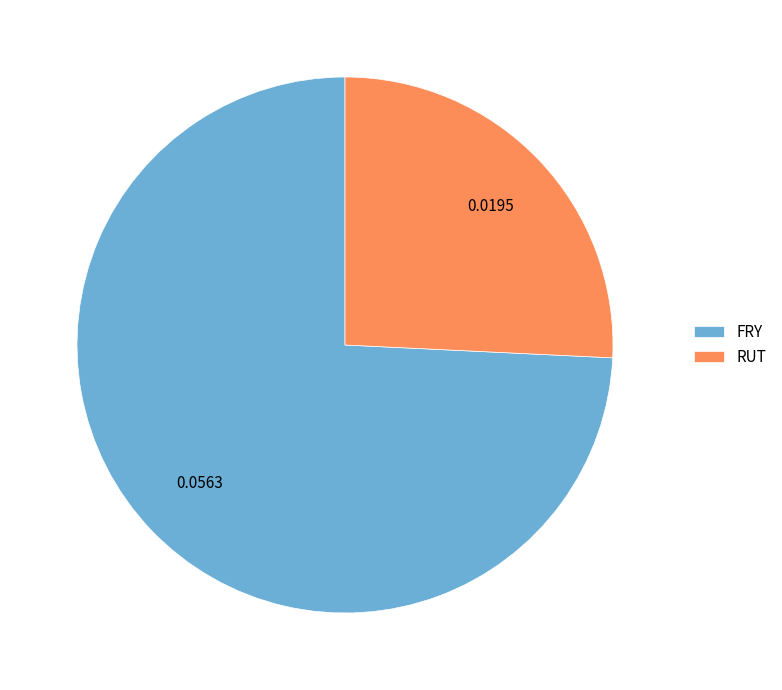

Which has a higher value, RUT or FRY?

FRY